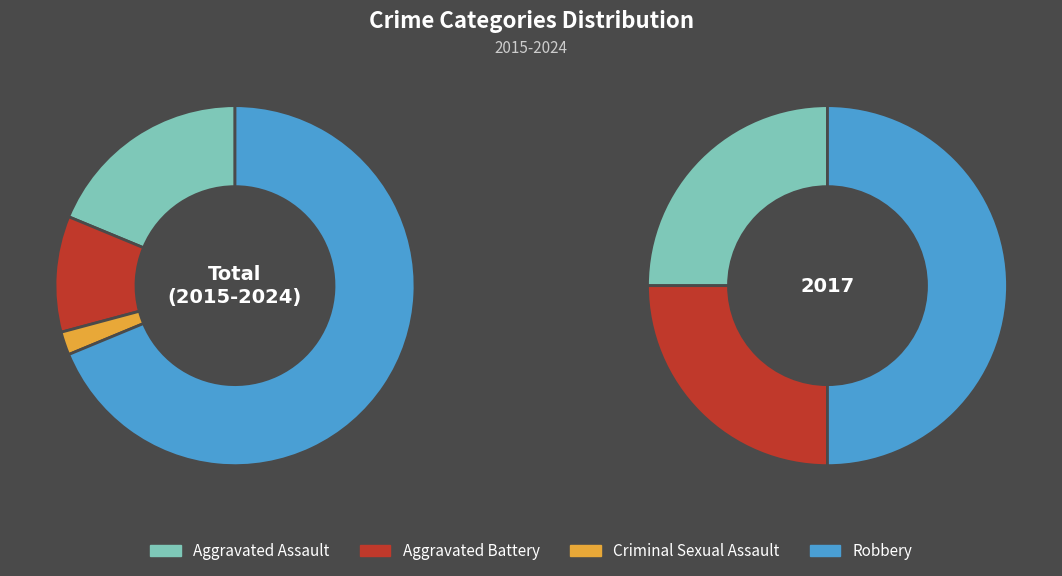

What percentage is the Robbery slice, to the nearest percent?

50%